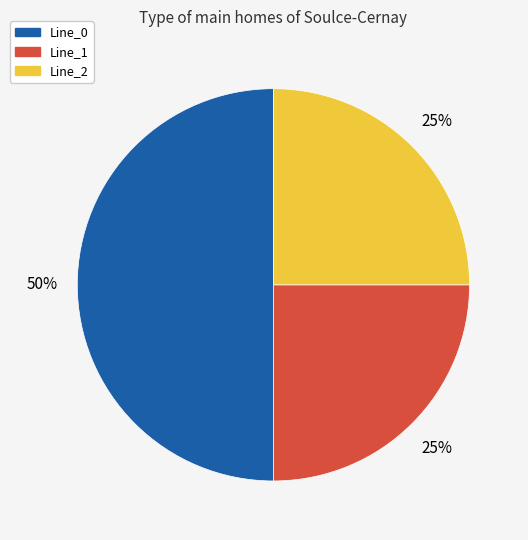

Do Line_2 and Line_0 together represent more than half of the pie?

Yes